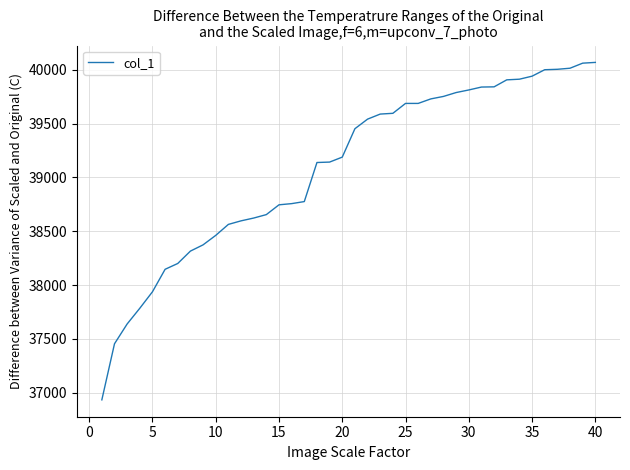

What is the minimum value shown in the chart?

36933